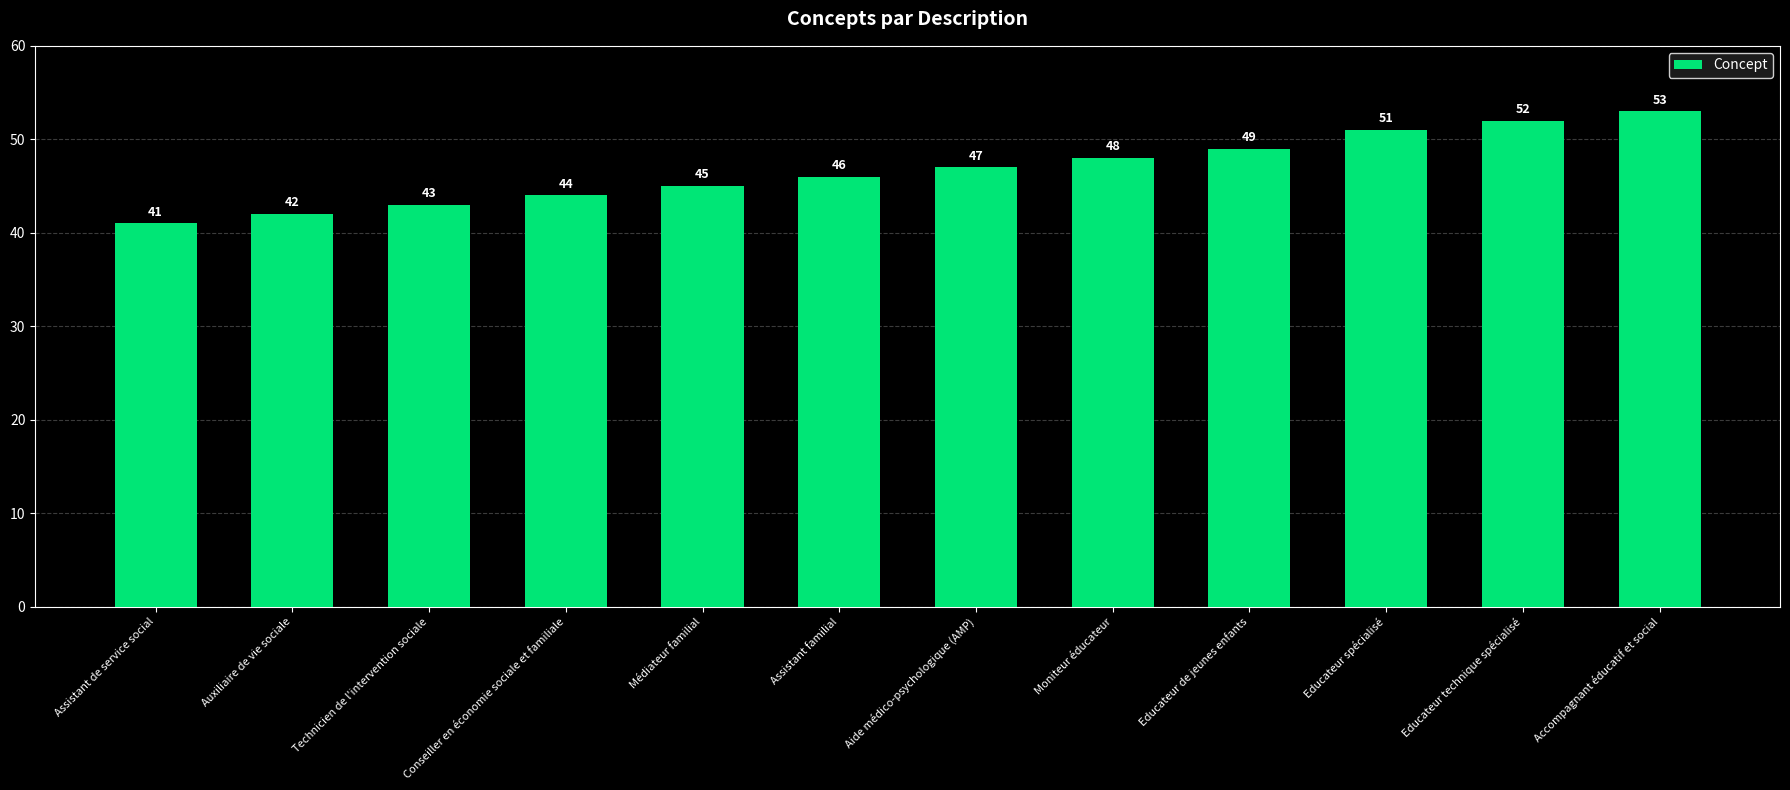

Reading left to right, list all the values displayed in this chart.

41	42	43	44	45	46	47	48	49	51	52	53